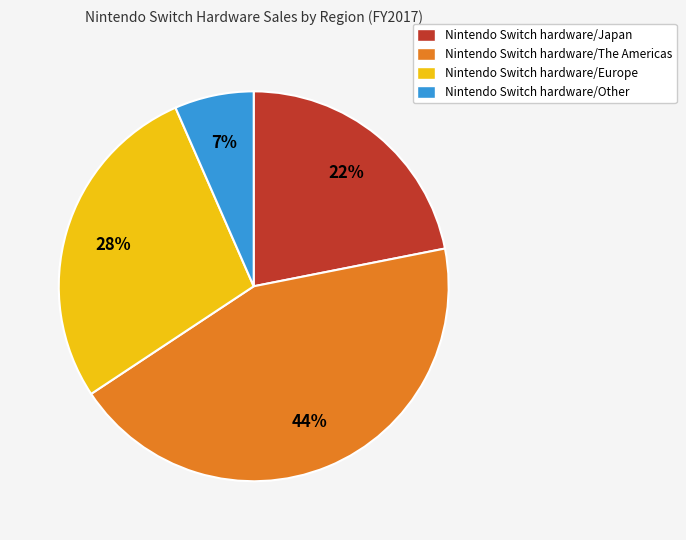

To the nearest percent, what is the combined percentage of Nintendo Switch hardware/The Americas and Nintendo Switch hardware/Other?

50%